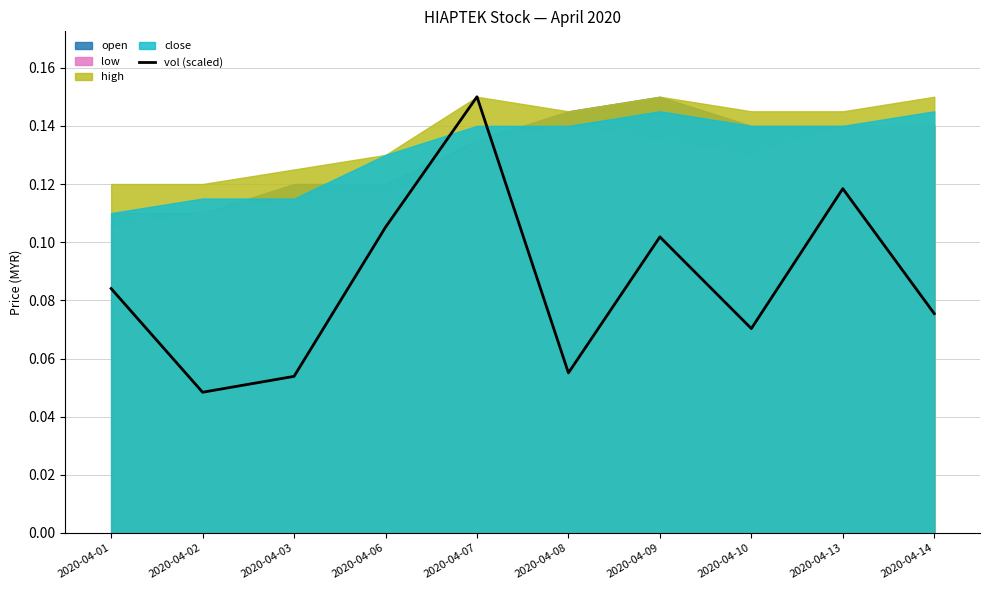

What is the sum of all values?

0.9